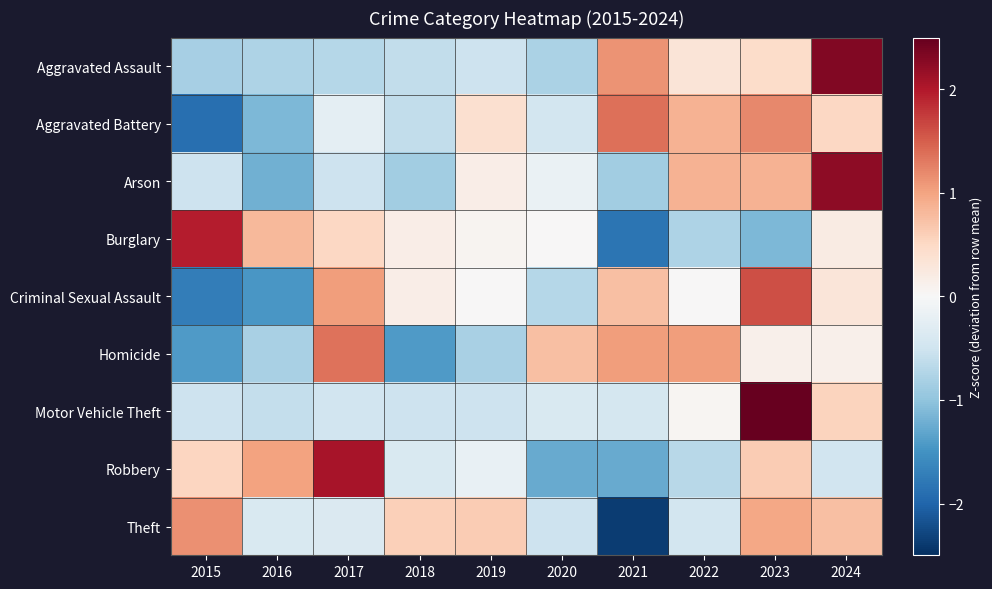

Rank the series at 2023 from highest to lowest value.

Motor Vehicle Theft, Criminal Sexual Assault, Aggravated Battery, Theft, Arson, Robbery, Aggravated Assault, Homicide, Burglary